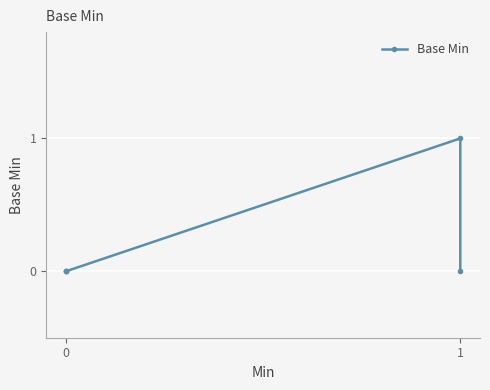

Is it true that the value at 1 is 0?

True